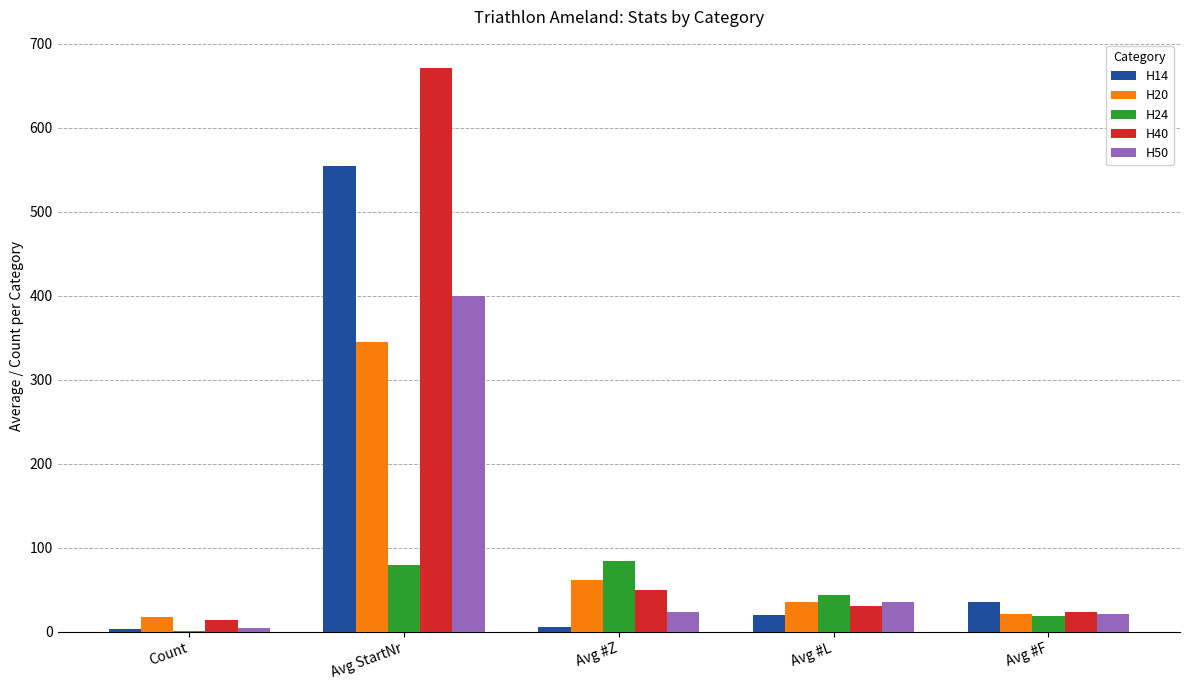

What is the sum of all H20 values?

480.5